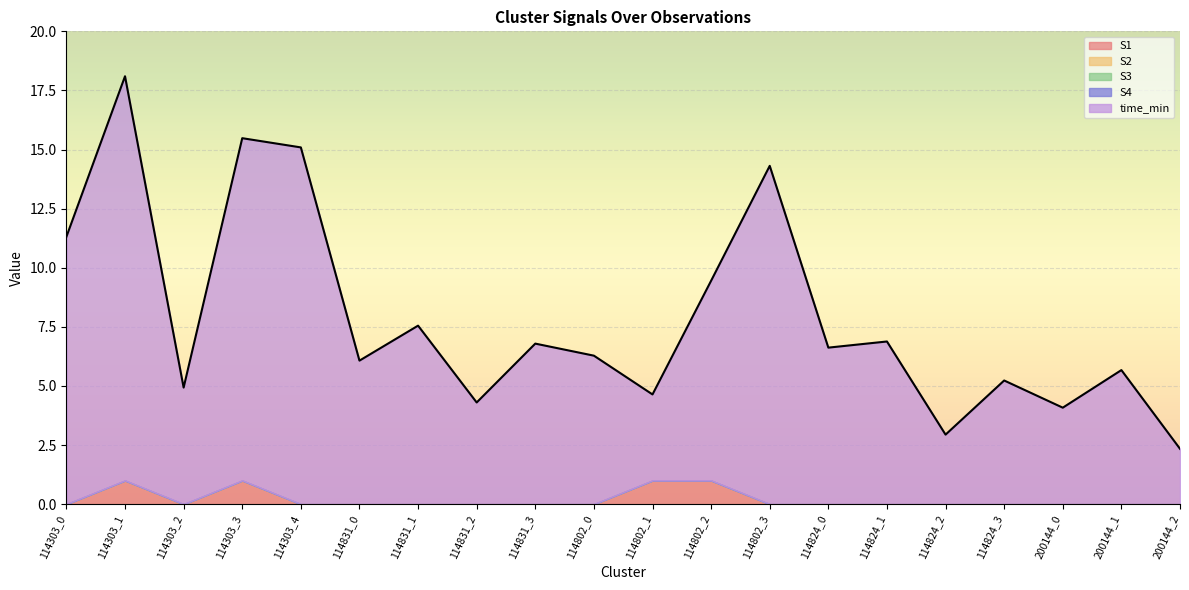

Reading left to right, extract all data points from this chart.

S1: 114303_0=0.0	114303_1=1.0	114303_2=0.0	114303_3=1.0	114303_4=0.0	114831_0=0.0	114831_1=0.0	114831_2=0.0	114831_3=0.0	114802_0=0.0	114802_1=1.0	114802_2=1.0	114802_3=0.0	114824_0=0.0	114824_1=0.0	114824_2=0.0	114824_3=0.0	200144_0=0.0	200144_1=0.0	200144_2=0.0
S2: 114303_0=0.0	114303_1=0.0	114303_2=0.0	114303_3=0.0	114303_4=0.0	114831_0=0.0	114831_1=0.0	114831_2=0.0	114831_3=0.0	114802_0=0.0	114802_1=0.0	114802_2=0.0	114802_3=0.0	114824_0=0.0	114824_1=0.0	114824_2=0.0	114824_3=0.0	200144_0=0.0	200144_1=0.0	200144_2=0.0
S3: 114303_0=0.0	114303_1=0.0	114303_2=0.0	114303_3=0.0	114303_4=0.0	114831_0=0.0	114831_1=0.0	114831_2=0.0	114831_3=0.0	114802_0=0.0	114802_1=0.0	114802_2=0.0	114802_3=0.0	114824_0=0.0	114824_1=0.0	114824_2=0.0	114824_3=0.0	200144_0=0.0	200144_1=0.0	200144_2=0.0
S4: 114303_0=0.0	114303_1=0.0	114303_2=0.0	114303_3=0.0	114303_4=0.0	114831_0=0.0	114831_1=0.0	114831_2=0.0	114831_3=0.0	114802_0=0.0	114802_1=0.0	114802_2=0.0	114802_3=0.0	114824_0=0.0	114824_1=0.0	114824_2=0.0	114824_3=0.0	200144_0=0.0	200144_1=0.0	200144_2=0.0
time_min: 114303_0=11.3	114303_1=17.1	114303_2=4.9	114303_3=14.5	114303_4=15.1	114831_0=6.1	114831_1=7.5	114831_2=4.3	114831_3=6.8	114802_0=6.3	114802_1=3.6	114802_2=8.4	114802_3=14.3	114824_0=6.6	114824_1=6.9	114824_2=2.9	114824_3=5.2	200144_0=4.1	200144_1=5.7	200144_2=2.3